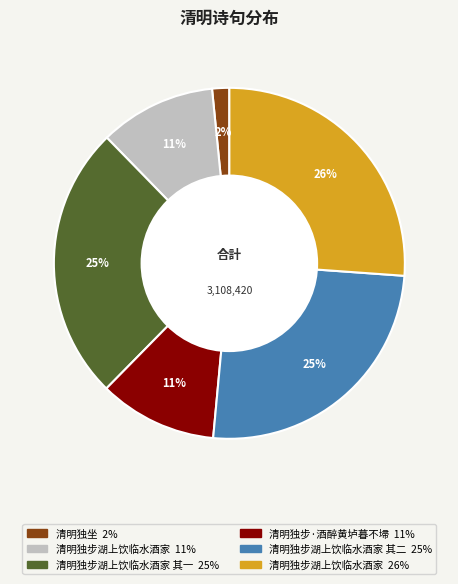

Is there a majority slice in this chart?

No